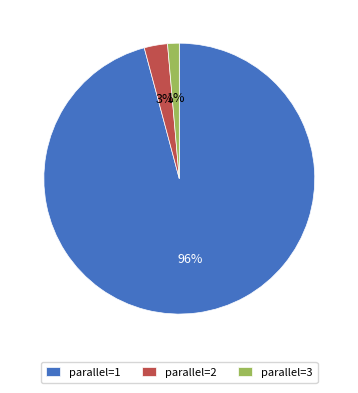

How many slices are in this pie chart?

3